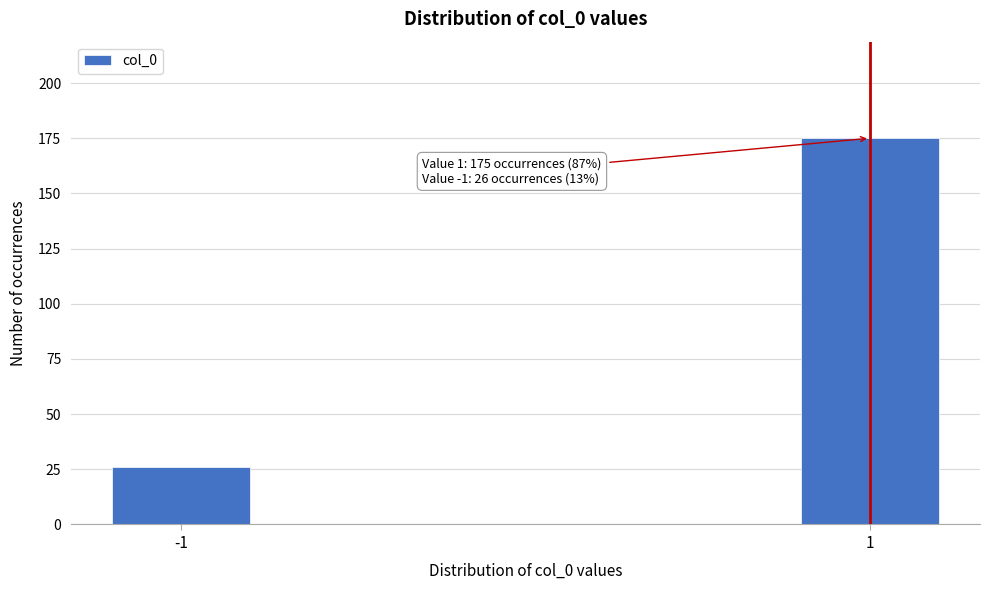

Reading left to right, what are all the values shown in this chart?

26	175